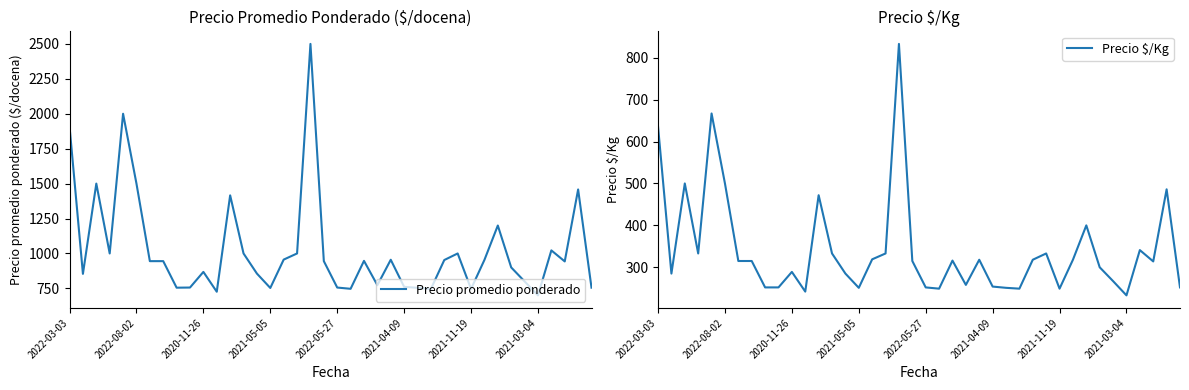

What is the maximum value for Precio promedio ponderado?

2500